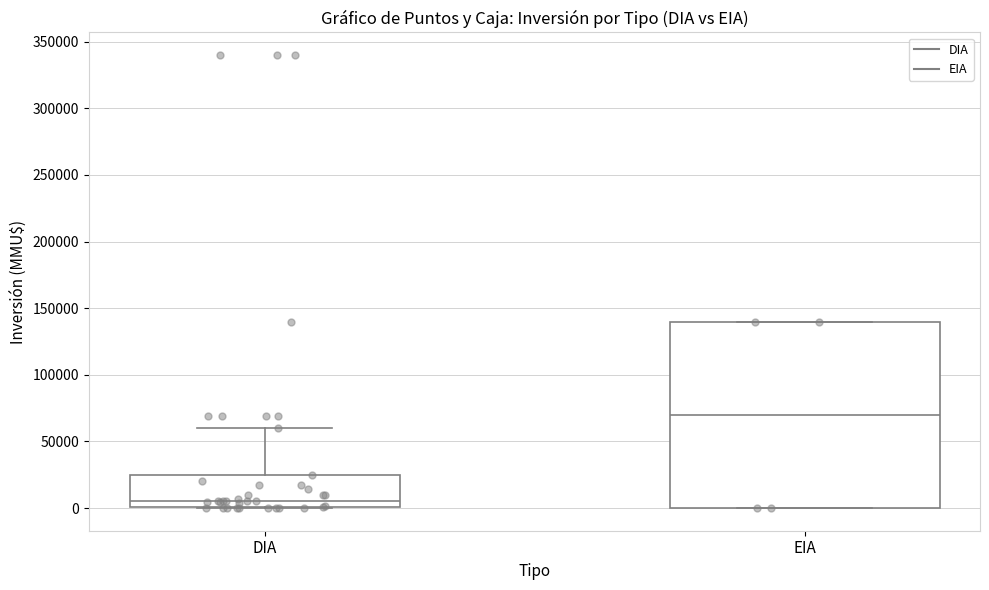

Which box's median line is the highest?

EIA